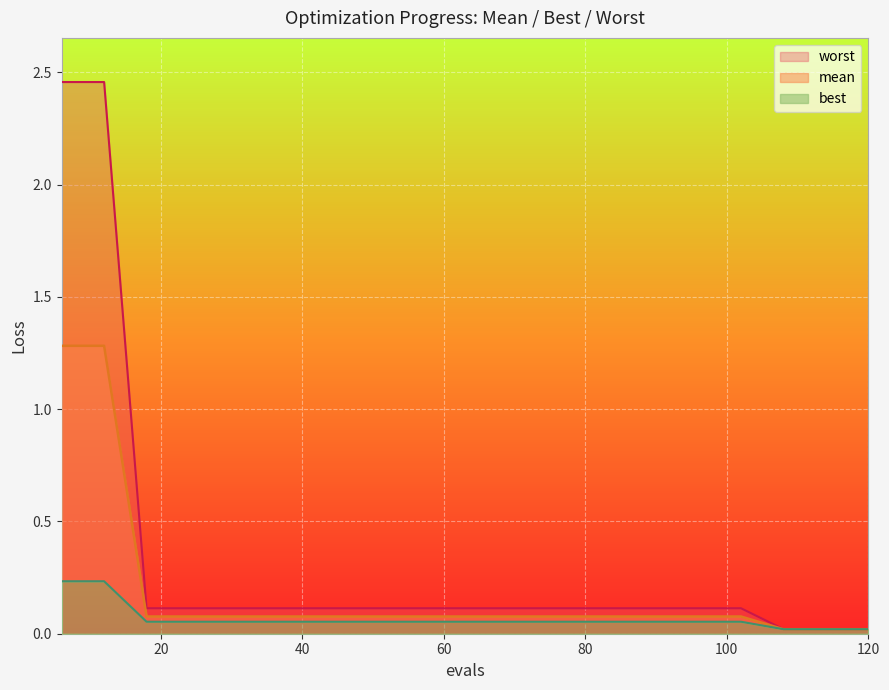

At which category is the sum across all series the highest?

6